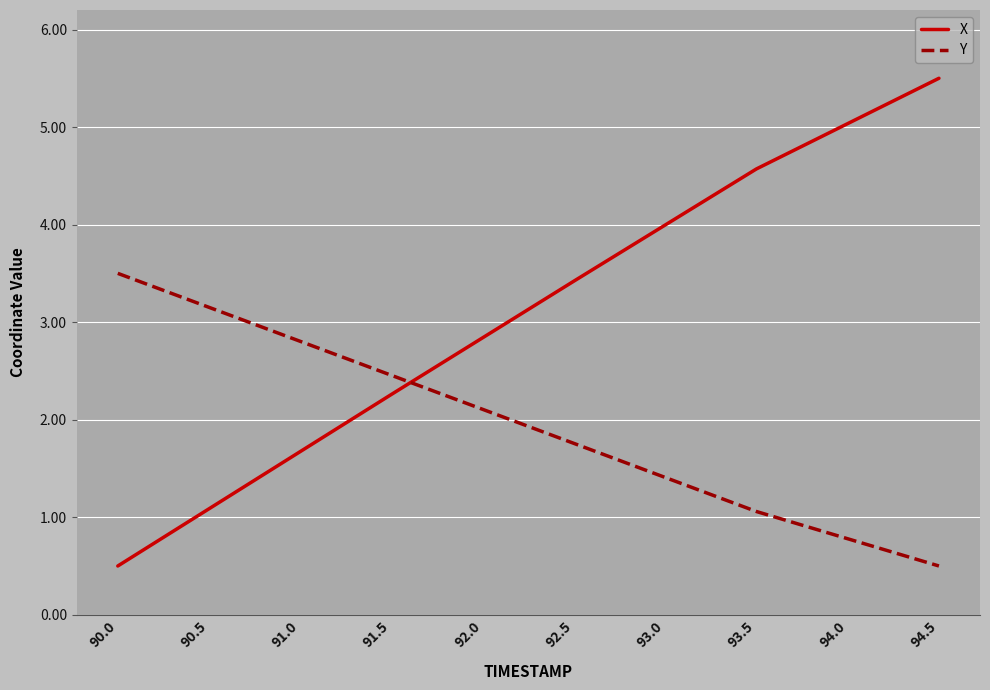

What position from the left is 91.0?

3